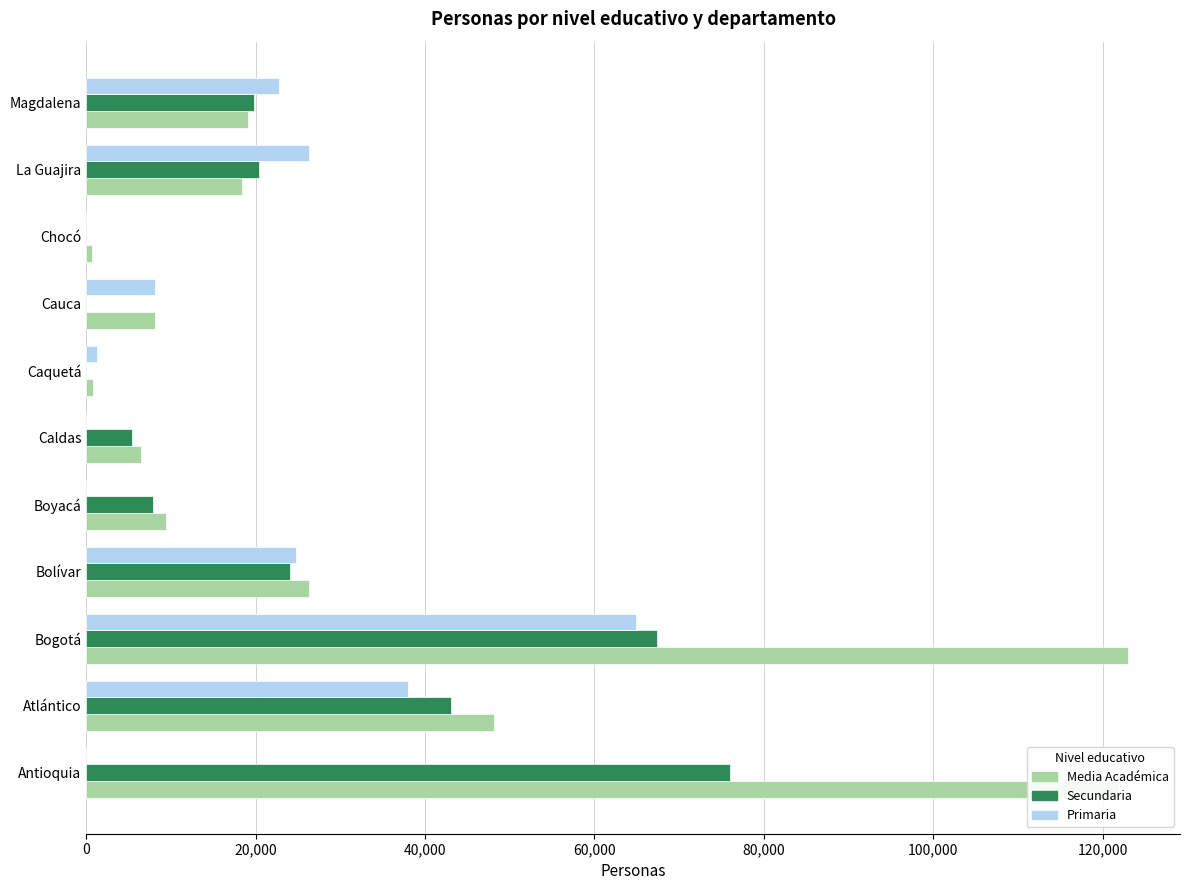

What value does the Primaria series have at Magdalena?

22726.6